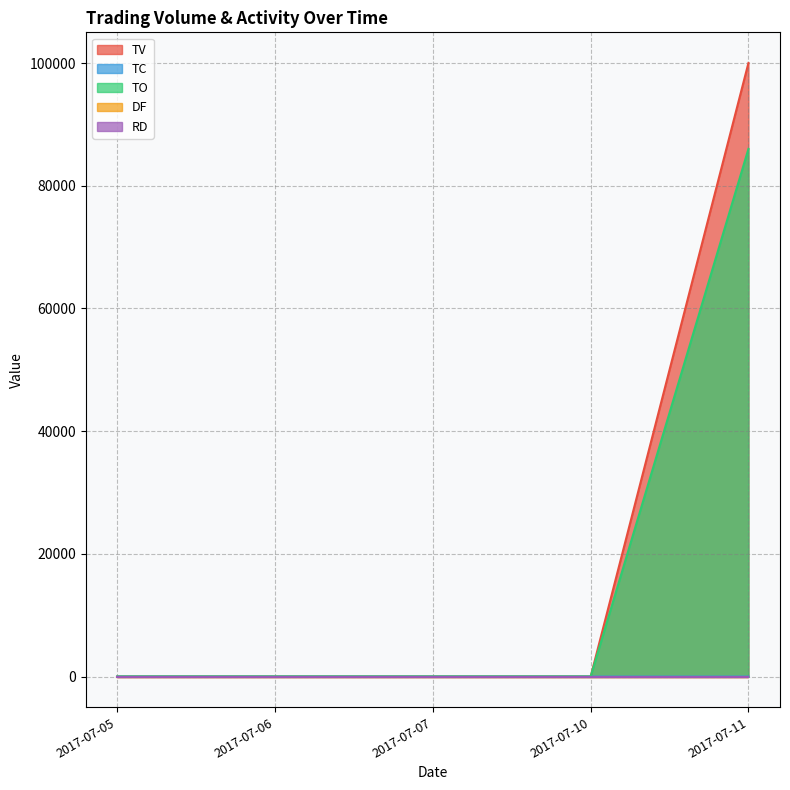

True or false: TO and TC cross at least once.

False